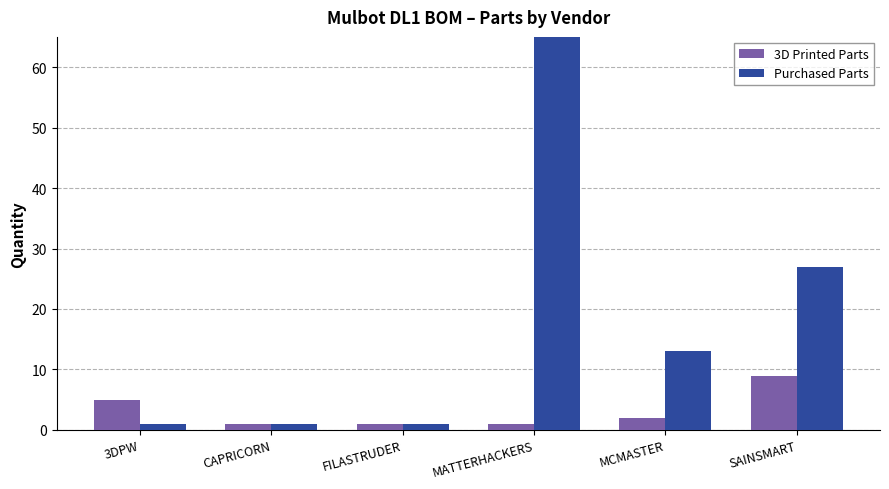

Which series changed the most between 3DPW and SAINSMART?

Purchased Parts